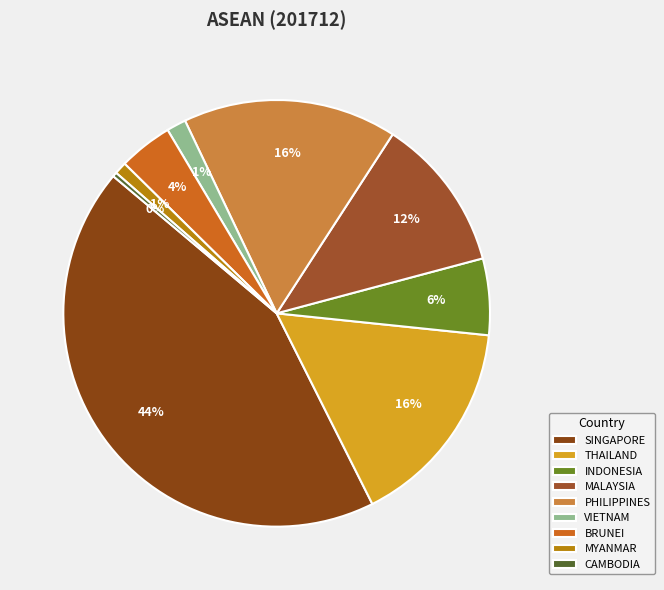

How many segments does this pie chart have?

9